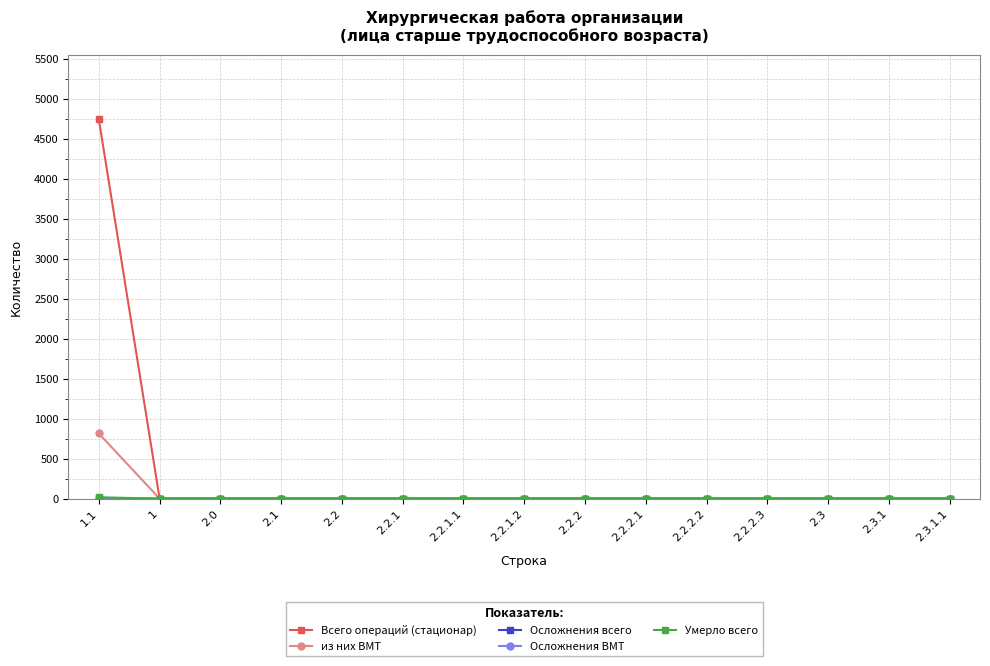

Which series has the widest spread of values?

Всего операций (стационар)